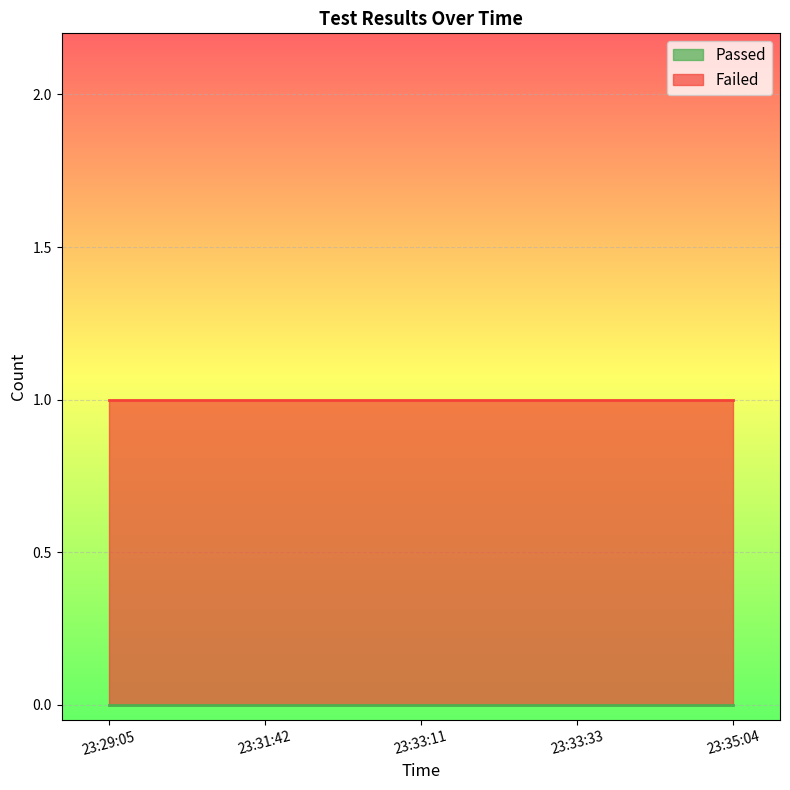

True or false: Passed and Failed cross at least once.

False